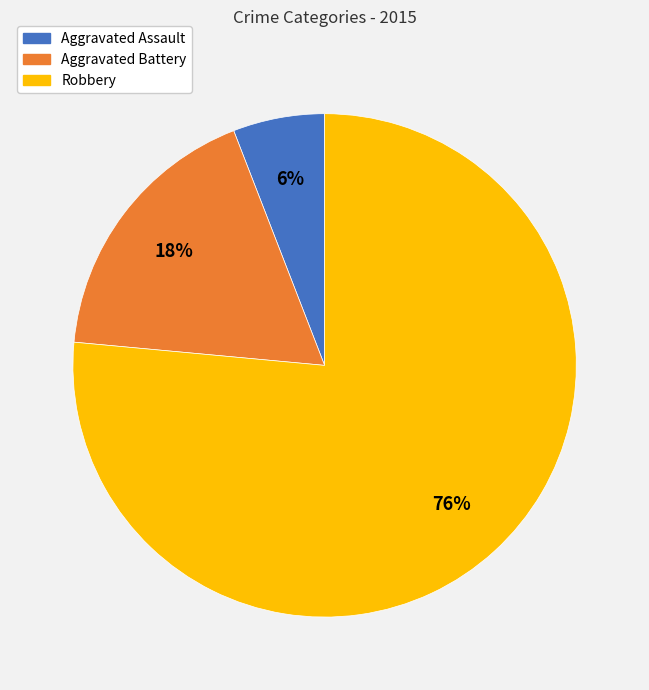

Combined, do Aggravated Assault and Aggravated Battery account for over 50%?

No